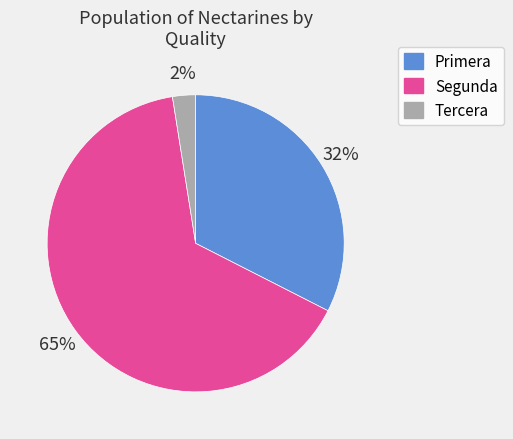

Combined, do Primera and Segunda account for over 50%?

Yes